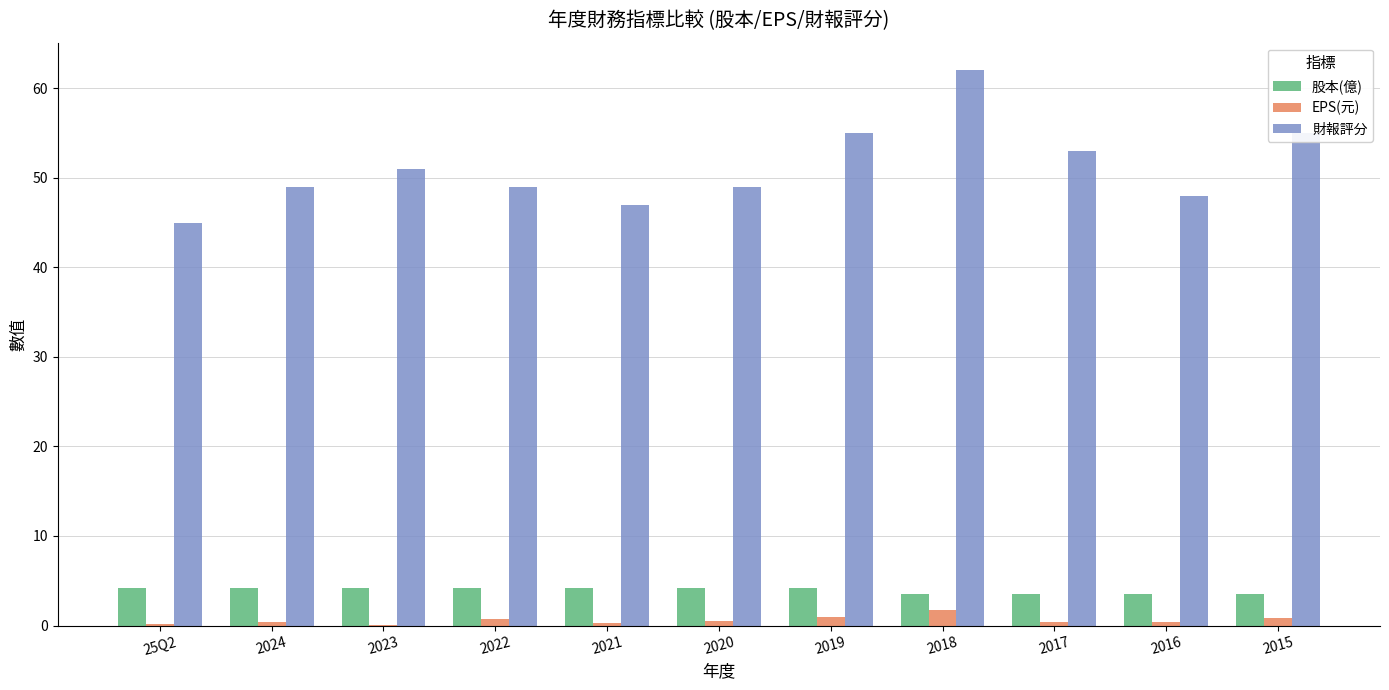

What is the highest value of the EPS(元) series?

1.8